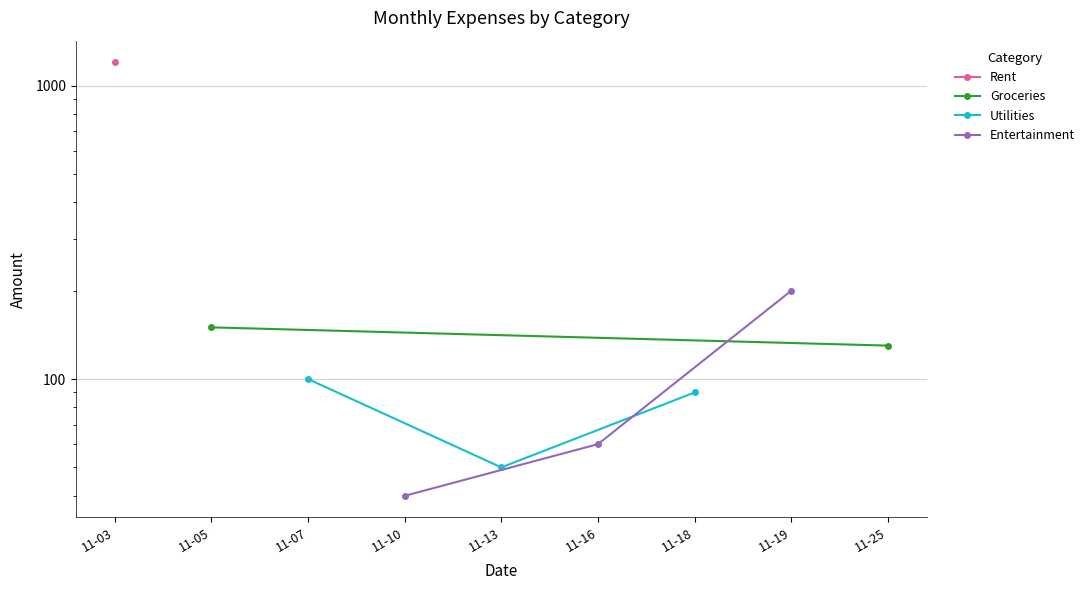

Count the Entertainment values in the range 40 to 200.

3